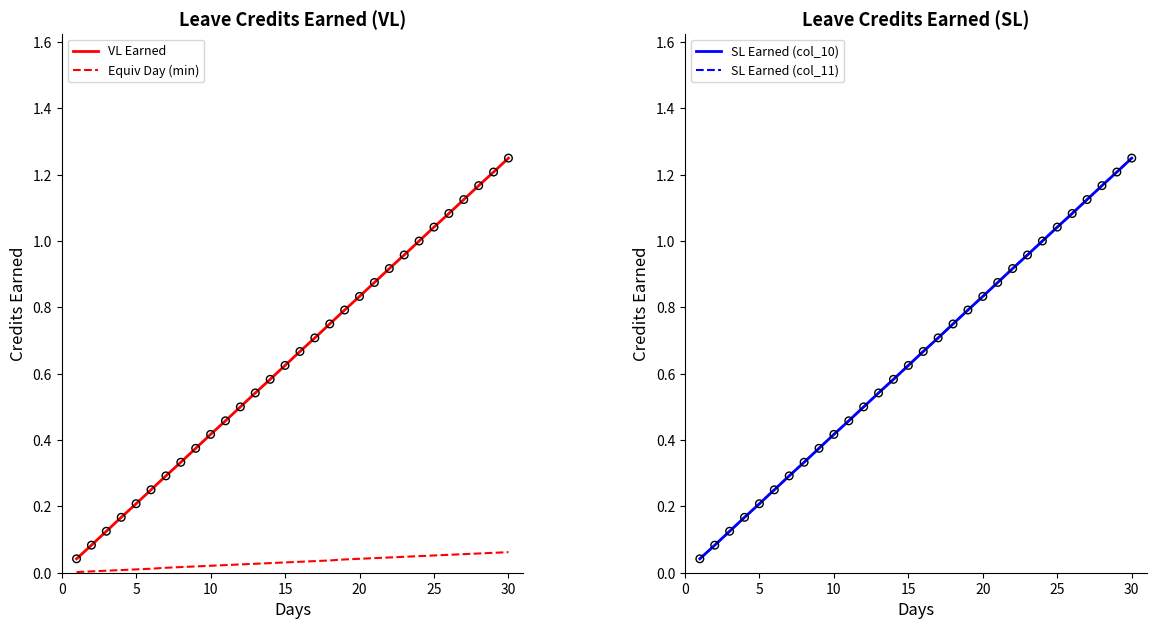

Which series contains the lowest Y value?

Equiv Day (min)